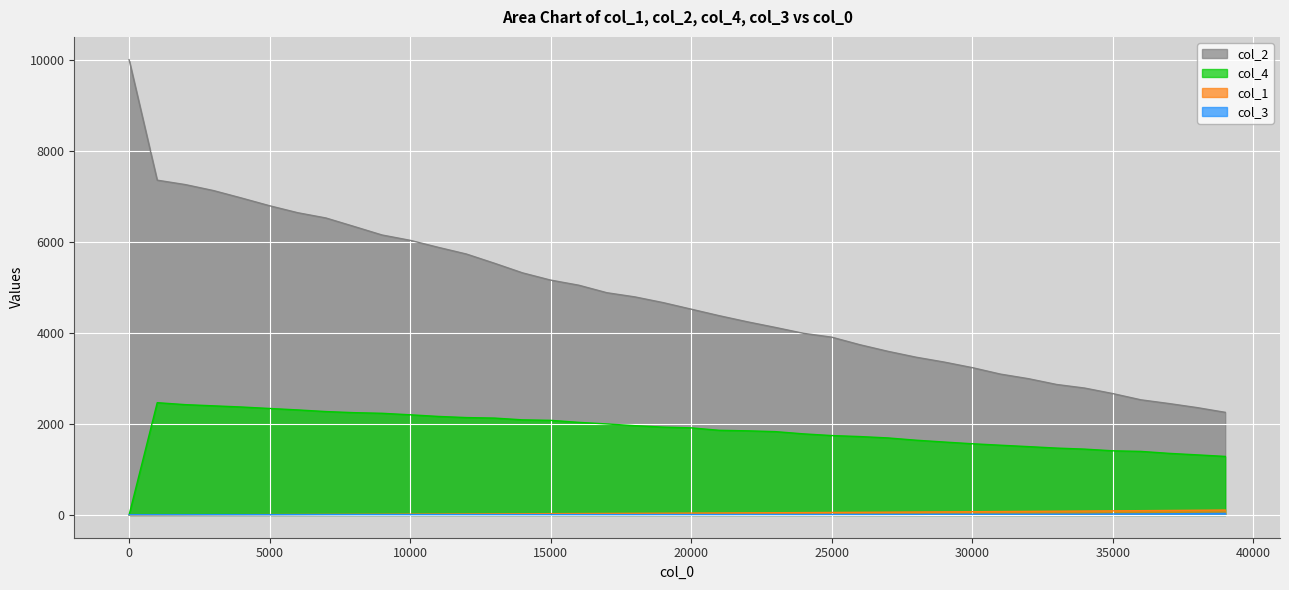

Rank the series at 38001 from lowest to highest value.

col_3, col_1, col_4, col_2